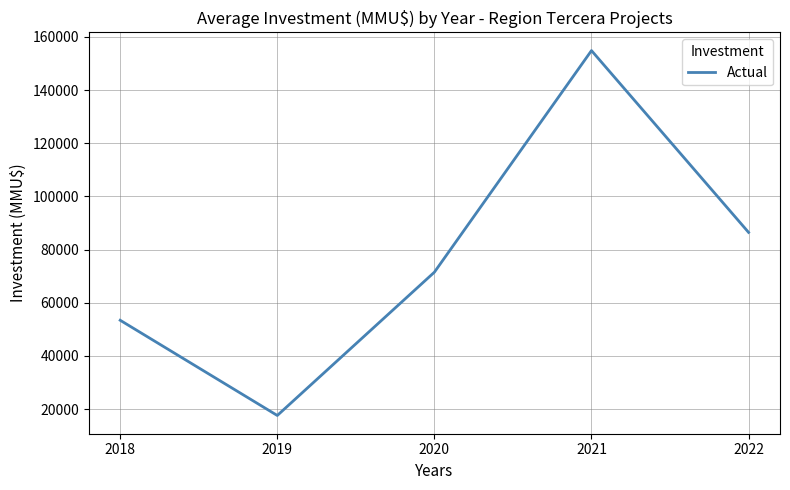

Approximately how many times larger is the value at 2020 compared to 2022?

0.8